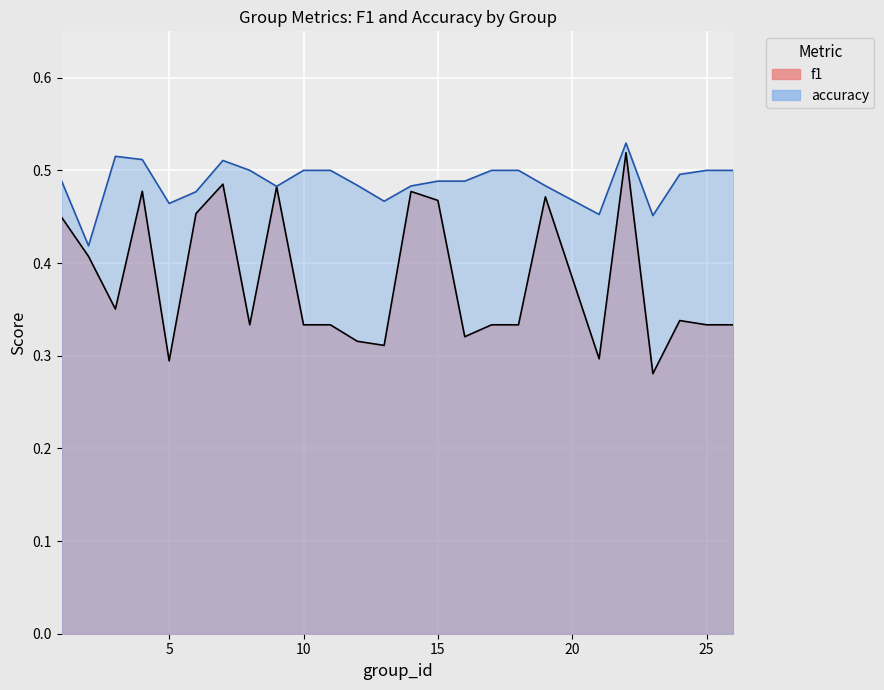

How many lines are shown in the chart?

2